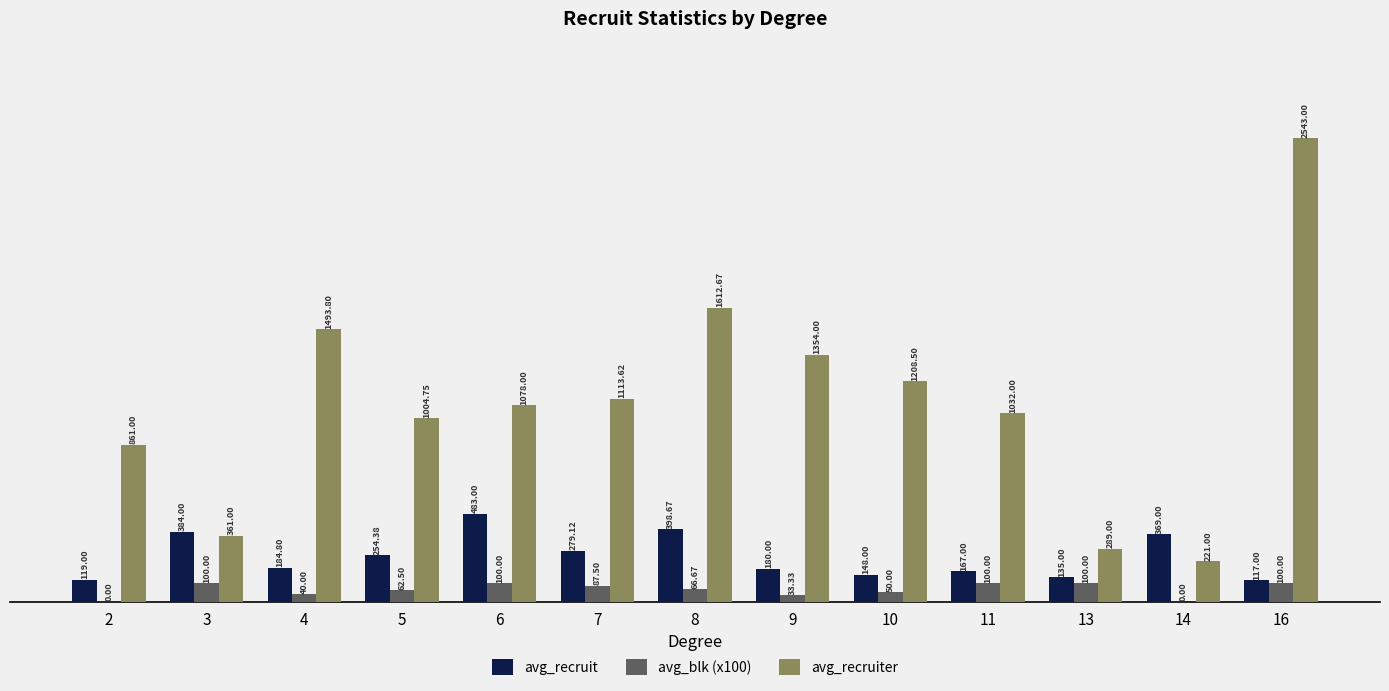

Which series has the widest spread of values?

avg_recruiter